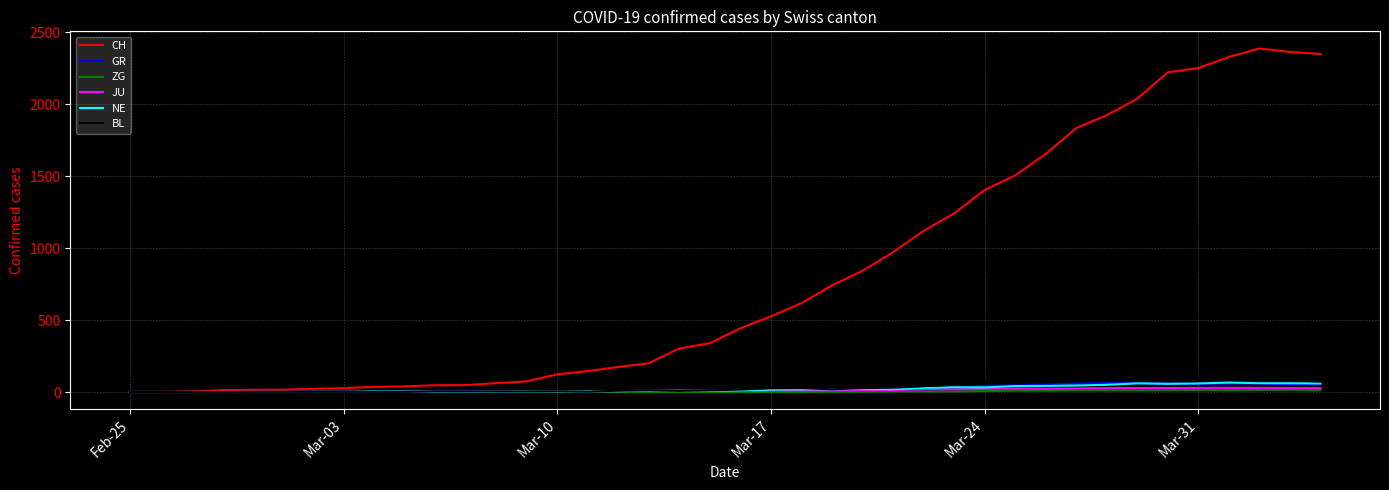

What is the difference between the maximum and minimum values in the ZG series?

15